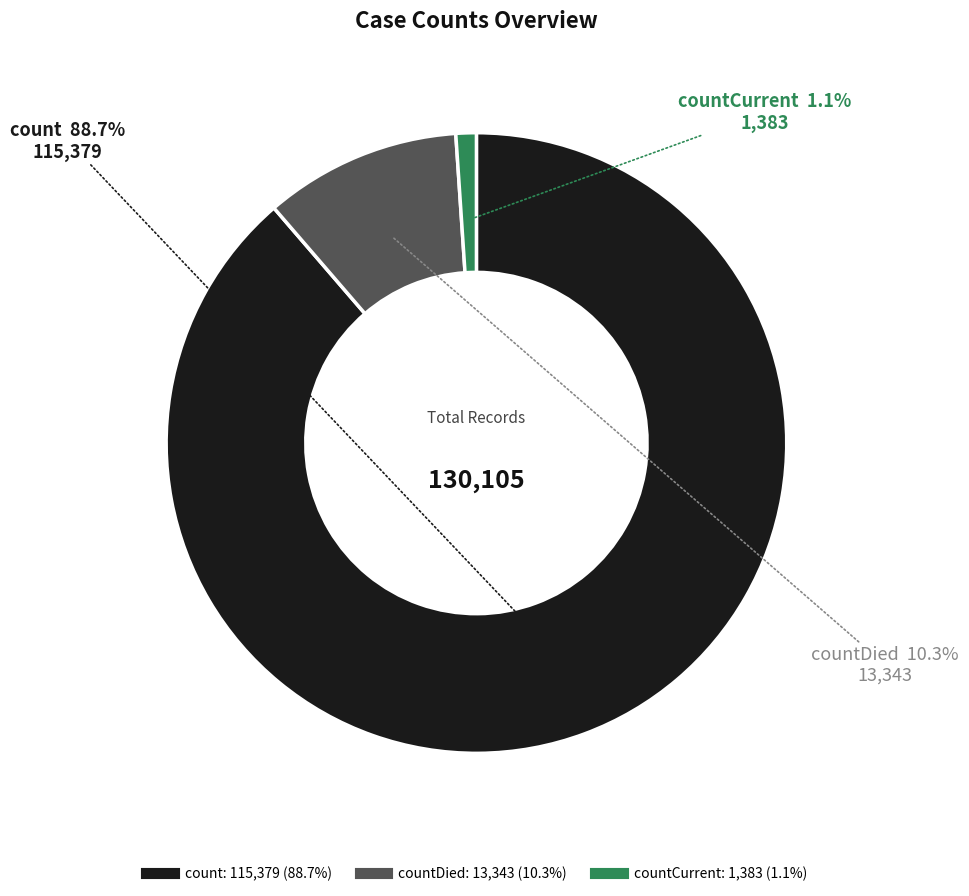

Is there any slice that represents more than half of the pie?

Yes